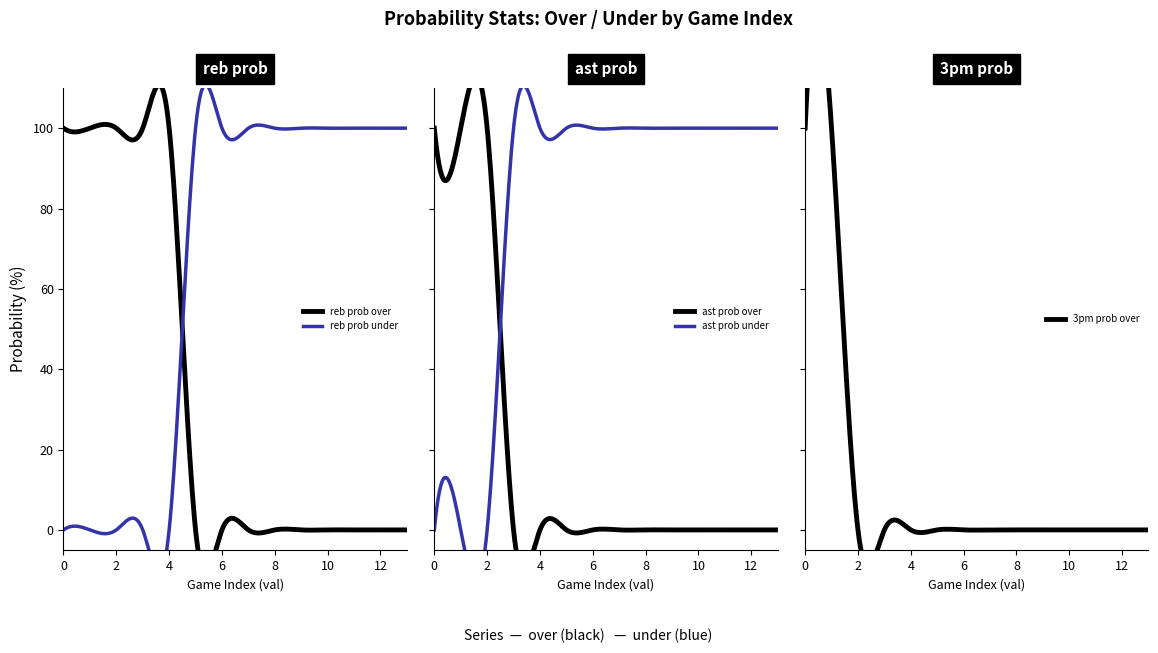

Count the reb prob under values in the range 0 to 100.

14